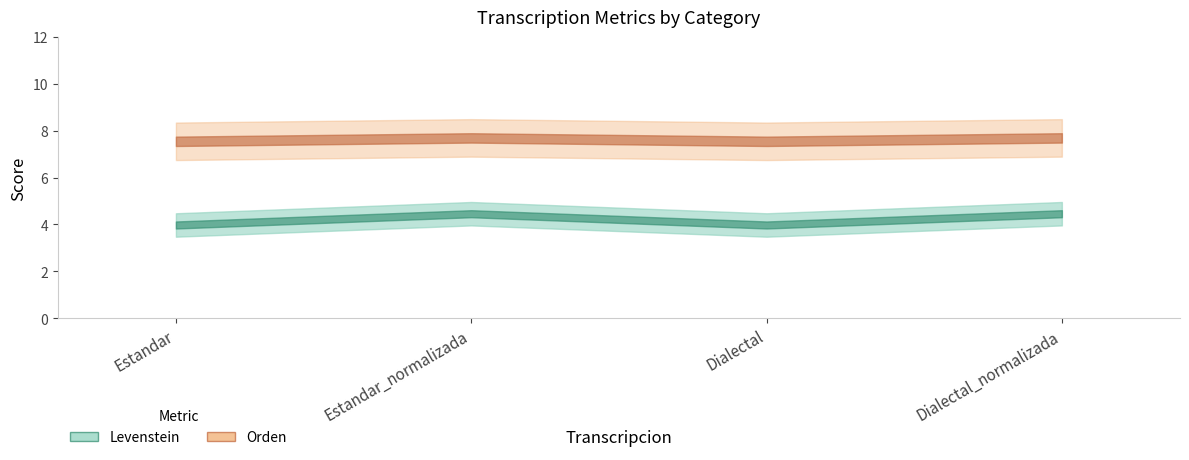

Which series changed the most between Estandar and Dialectal?

Levenstein